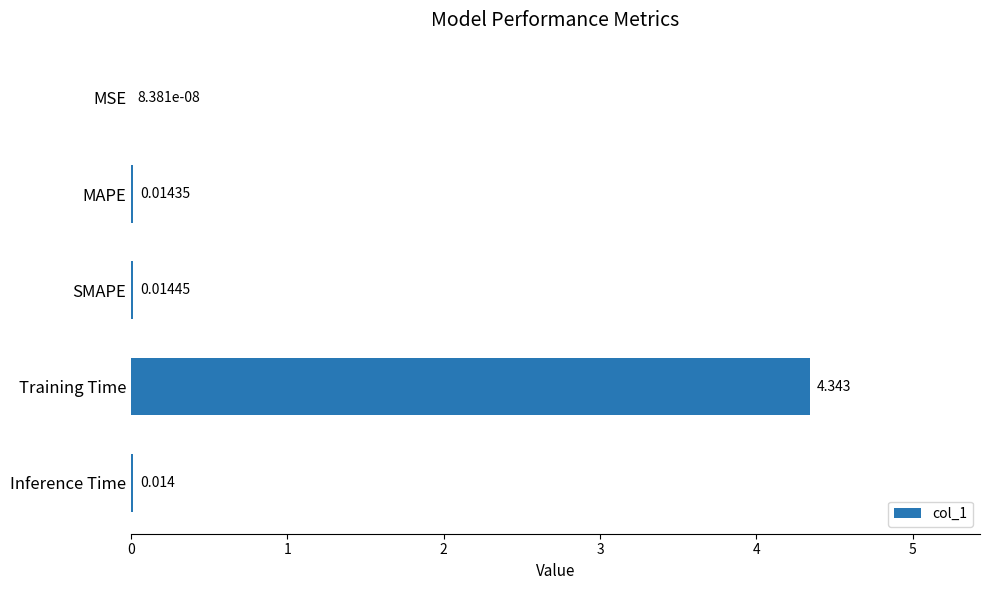

Where is the data nearest to the value 2?

SMAPE